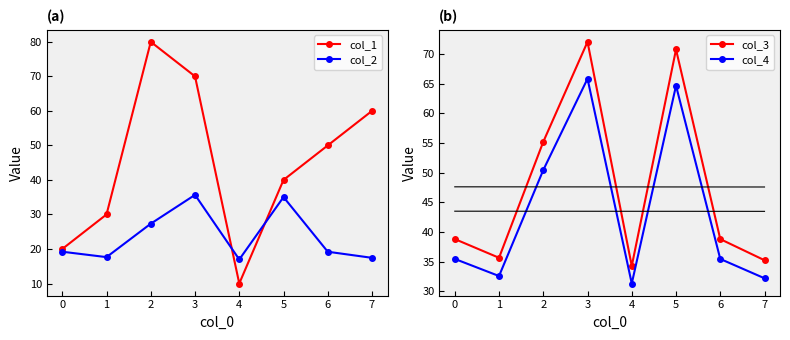

Rank the series by their maximum value, from lowest to highest.

col_2, col_4, col_3, col_1